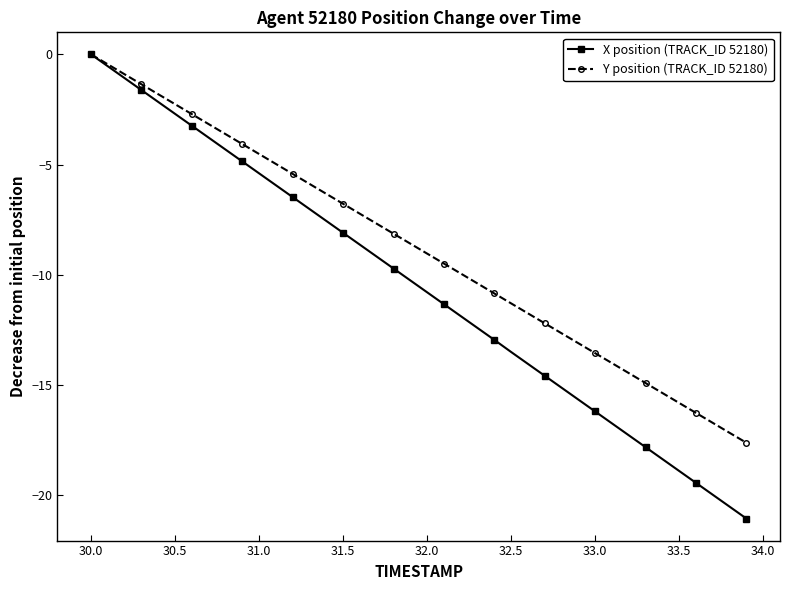

What is the value of the X position (TRACK_ID 52180) point at the 28th from the left?

-14.6